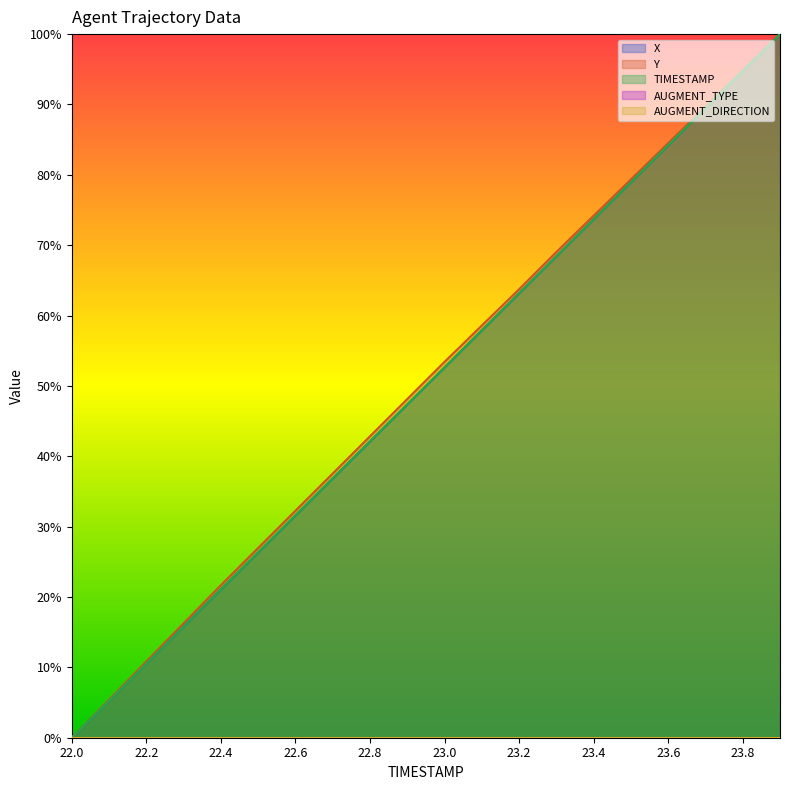

Between 23.4 and 23.5, which series saw the biggest shift?

X